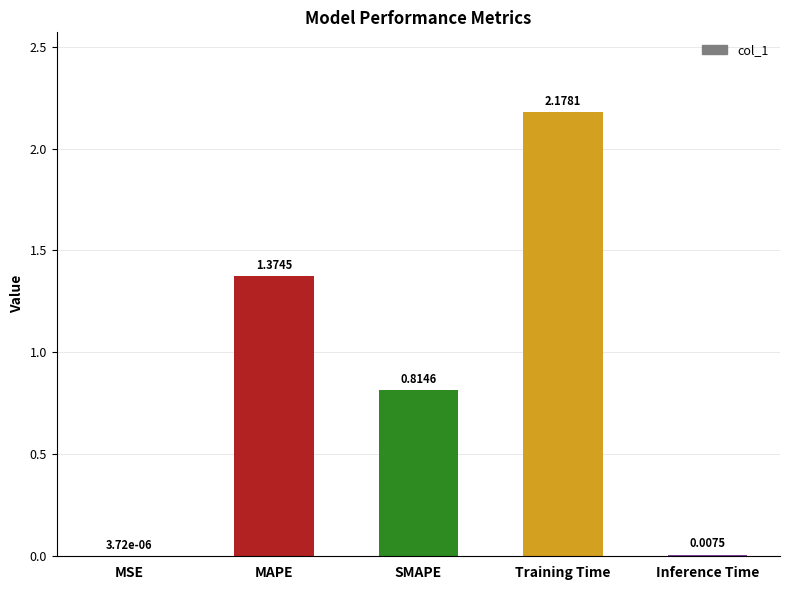

At which category does the chart reach its peak across all series?

Training Time